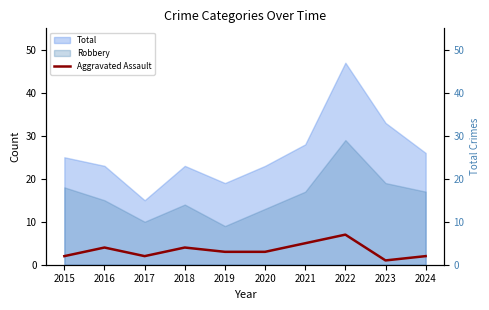

What is the difference between the maximum and minimum values?

6